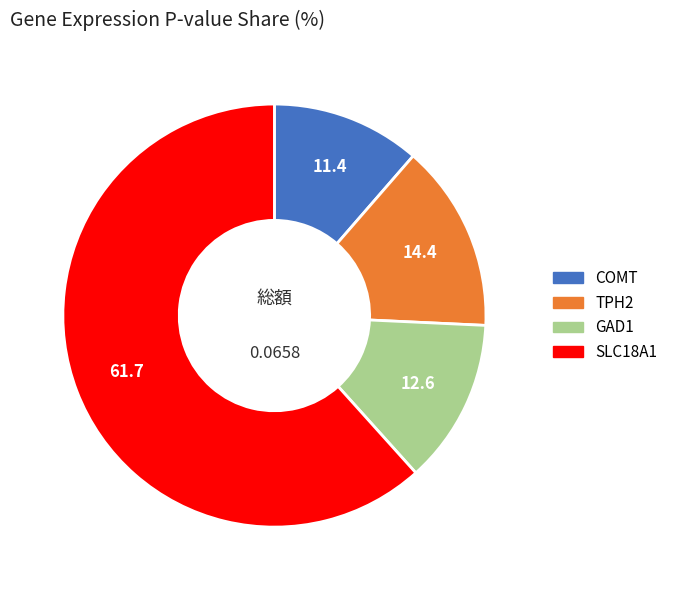

How many segments does this pie chart have?

4